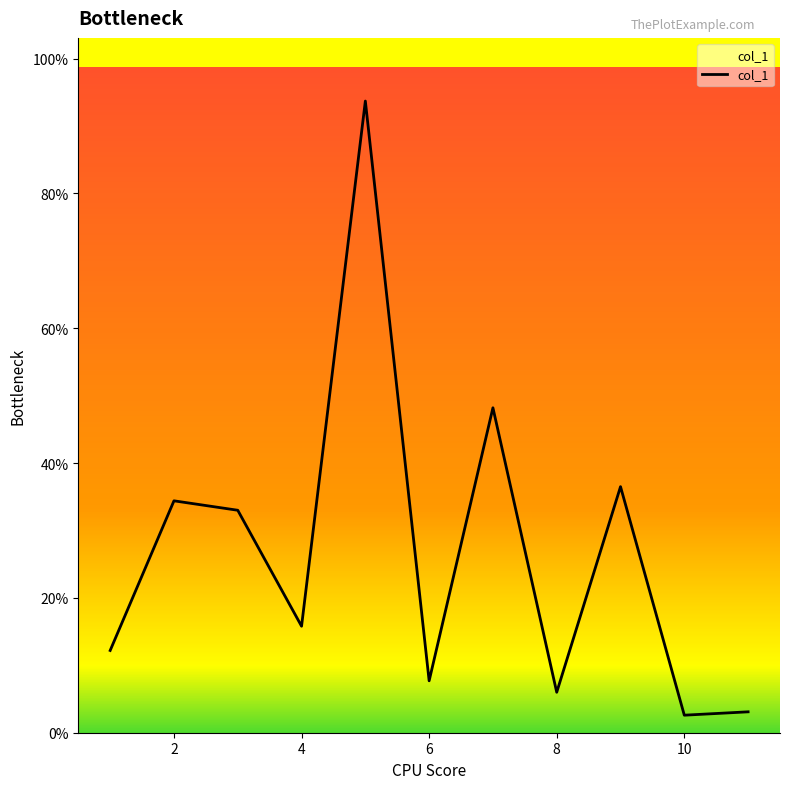

What is the difference between the maximum and minimum values?

91.1